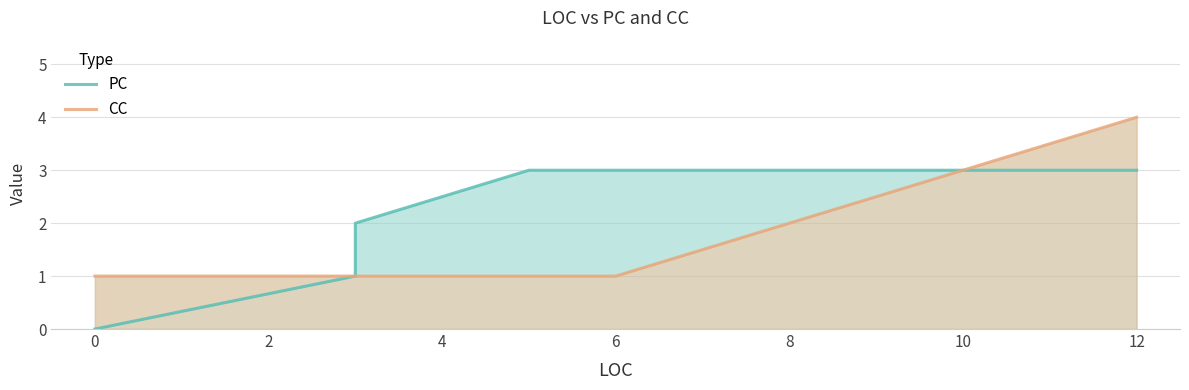

After their last crossing, which series has the higher values: PC or CC?

CC